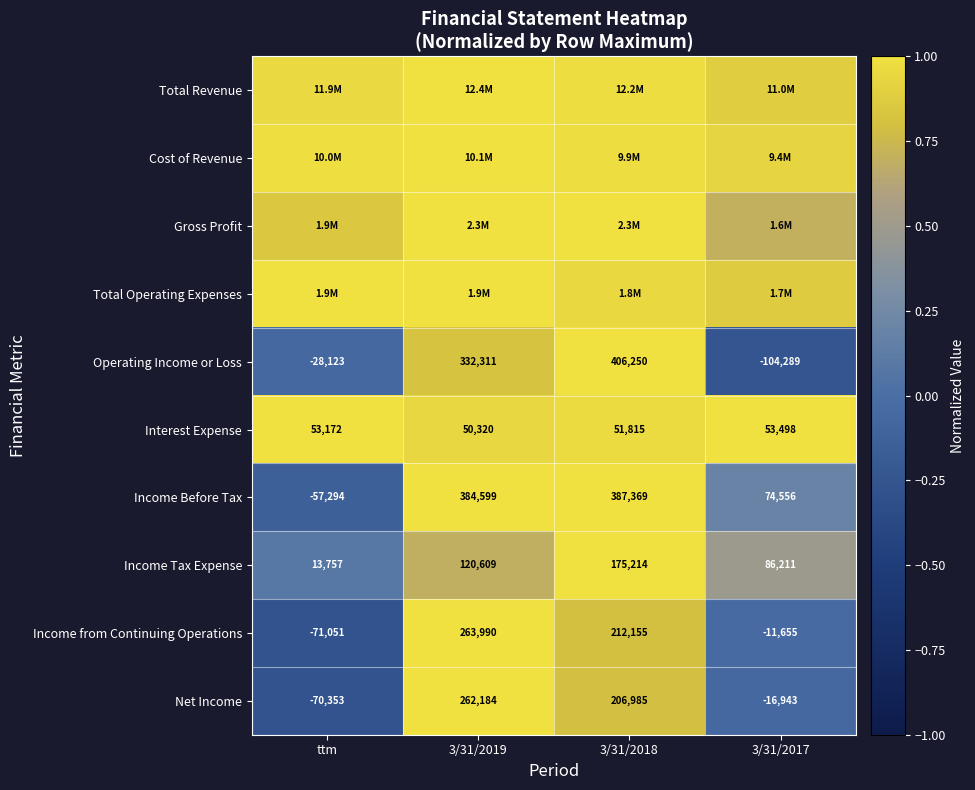

Which category has the lowest value in the Net Income series?

ttm